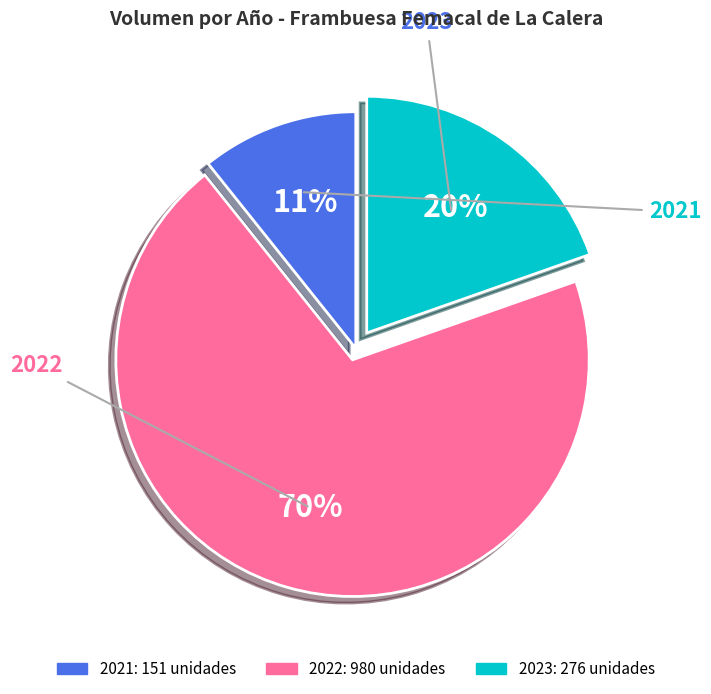

To the nearest percent, what is the average slice percentage?

33%